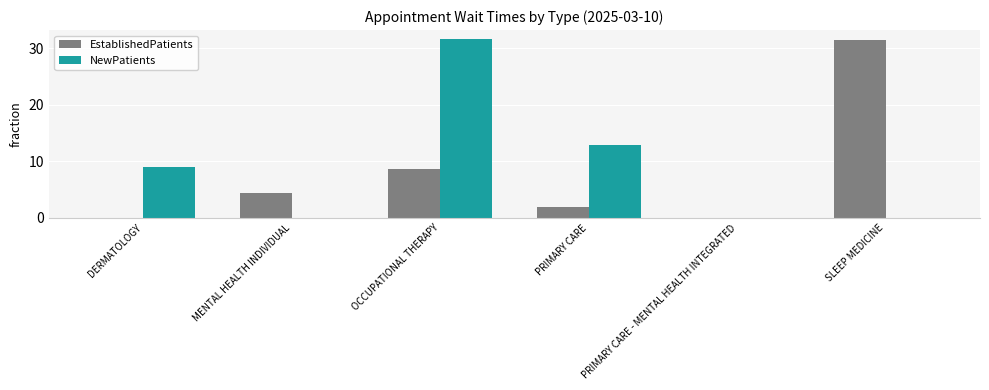

Is the value of EstablishedPatients at PRIMARY CARE - MENTAL HEALTH INTEGRATED greater than the value of NewPatients at PRIMARY CARE?

No